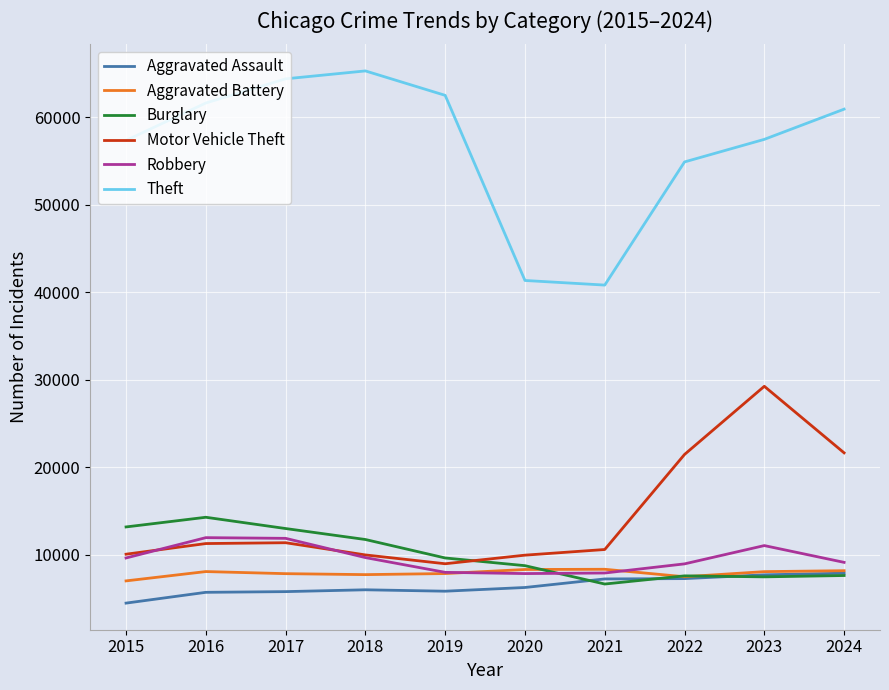

Read the Aggravated Assault value at 2017, to the nearest 100.

5800